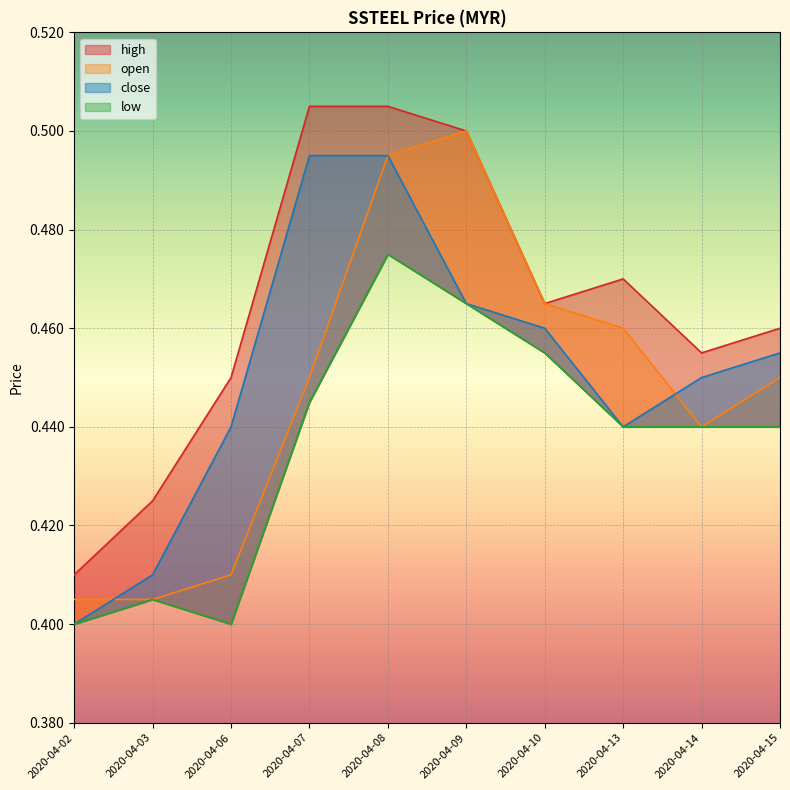

Which category has the highest value across all series?

2020-04-07